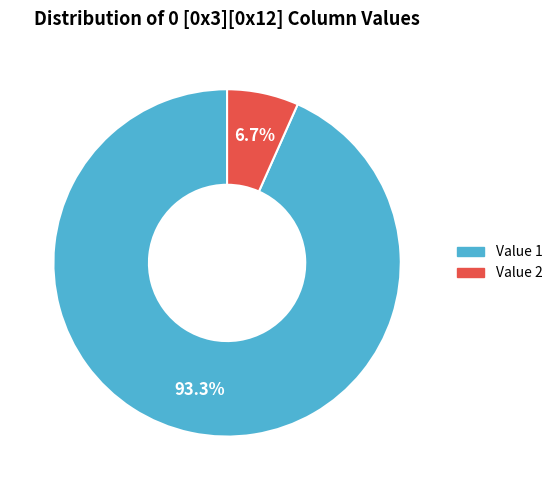

Is there any slice that represents more than half of the pie?

Yes